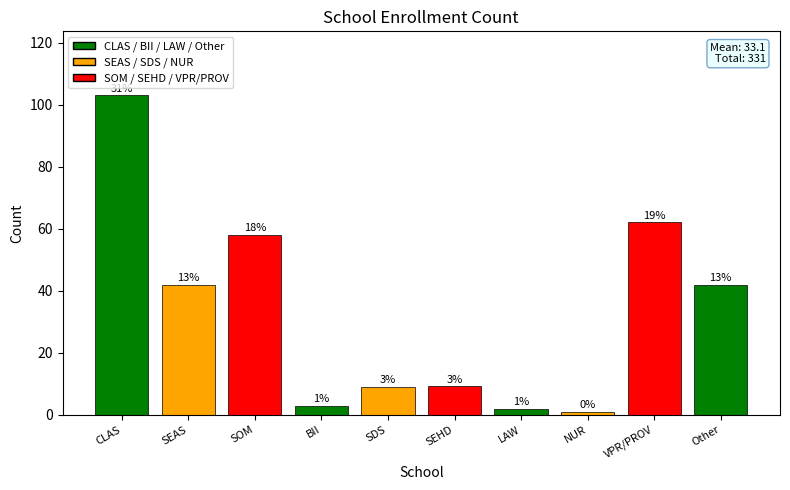

What is the smallest value displayed?

1.0